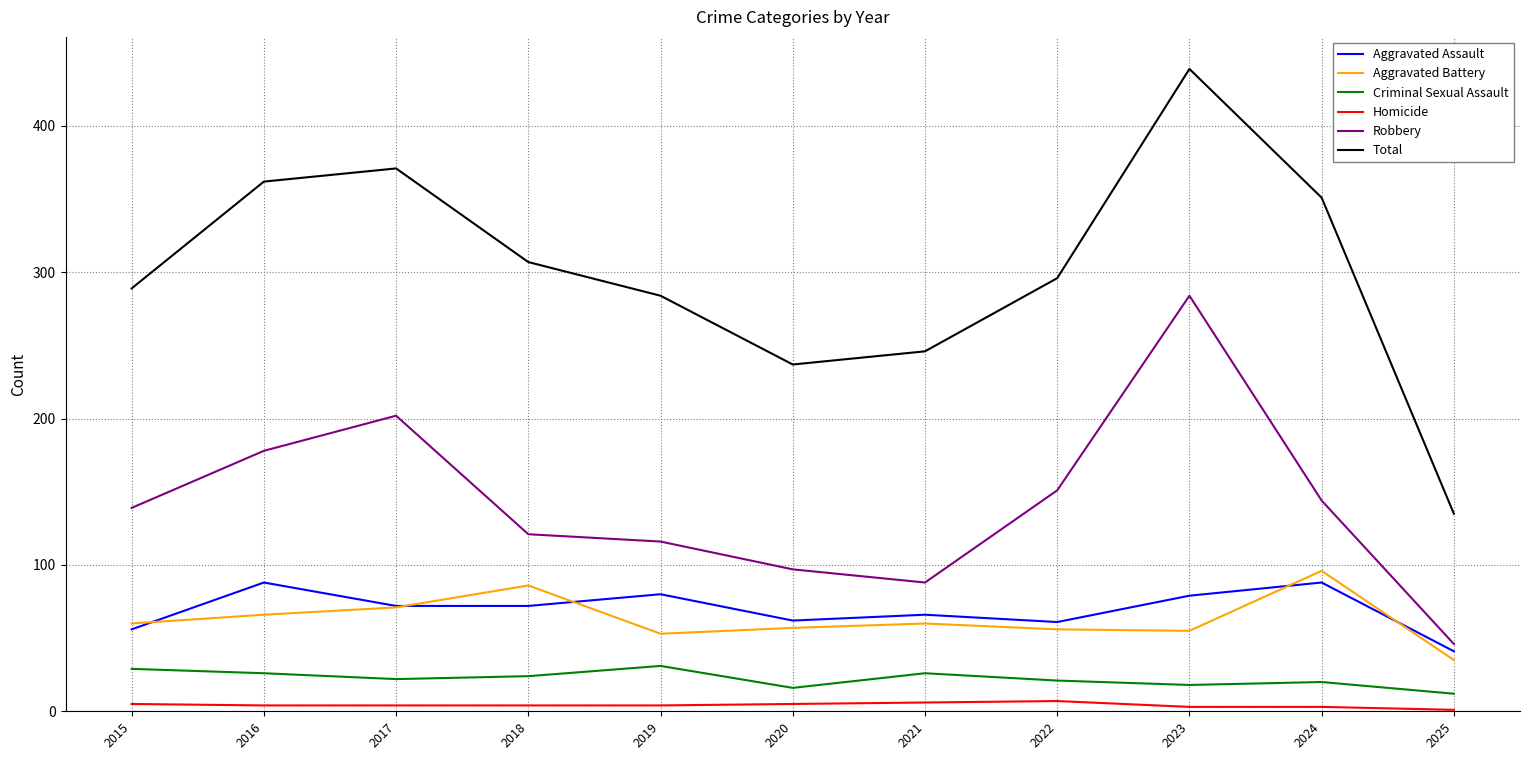

True or false: Total has a value of 289 at 2015.

True